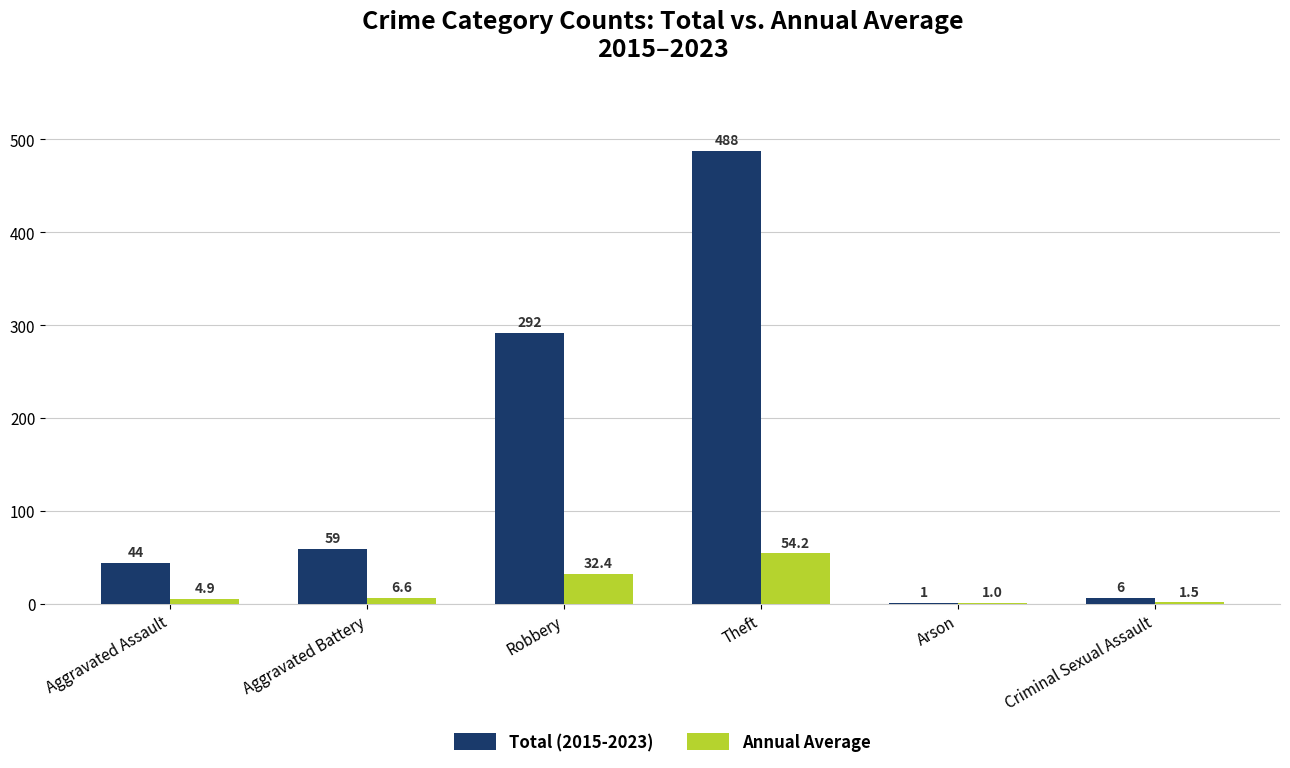

True or false: Total (2015-2023) has a value of 68.3 at Aggravated Assault.

False